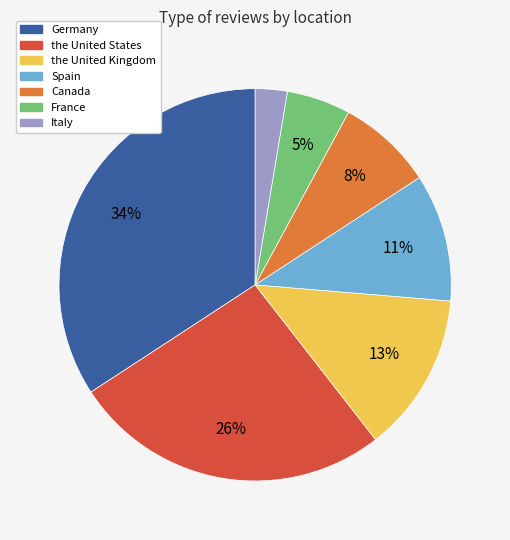

Combined, do the United Kingdom and France account for over 50%?

No